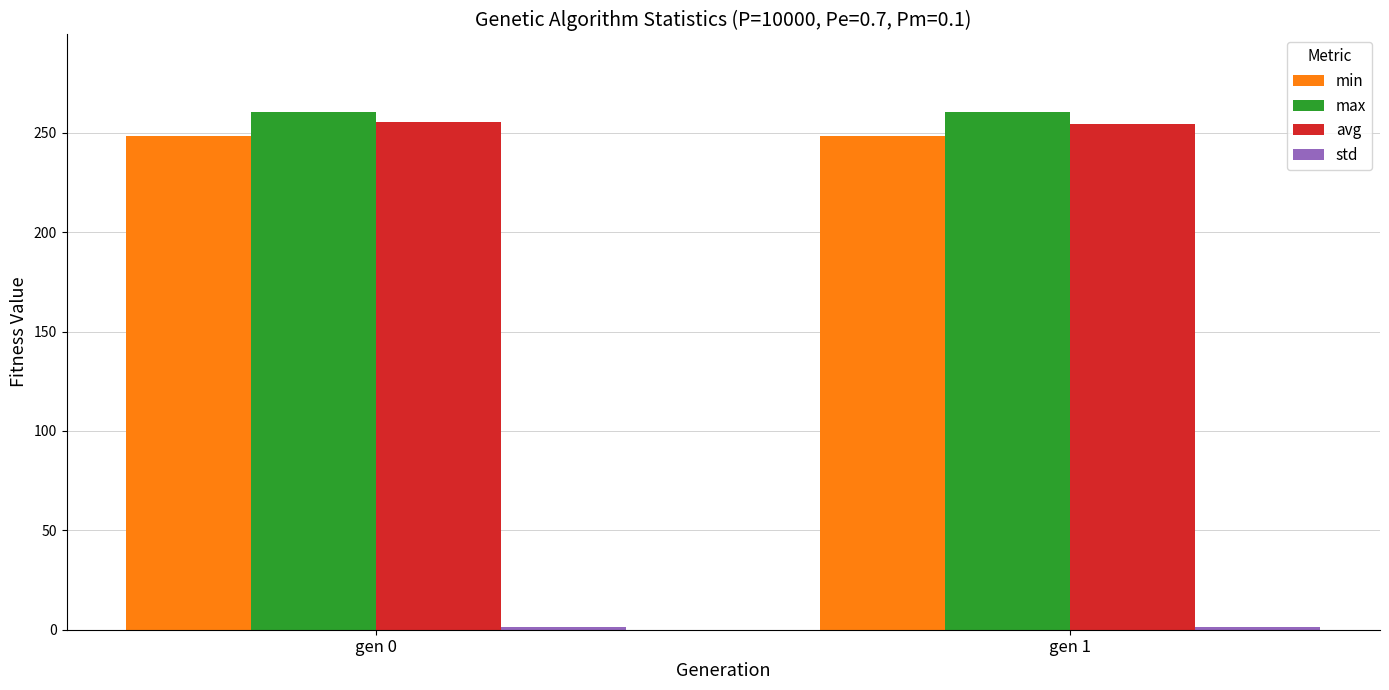

What is the maximum value for avg?

255.3